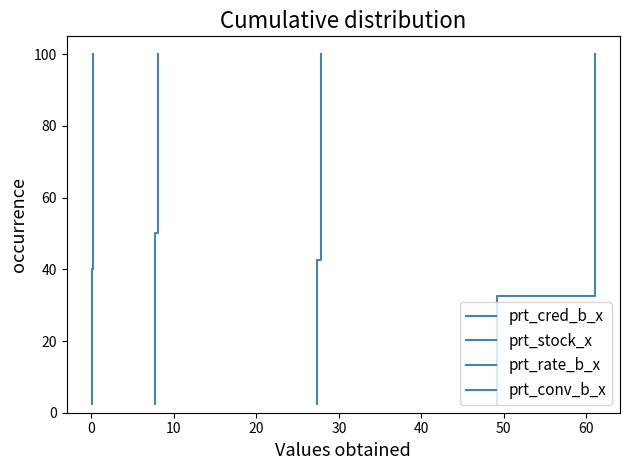

True or false: prt_stock_x and prt_rate_b_x intersect in this chart.

False